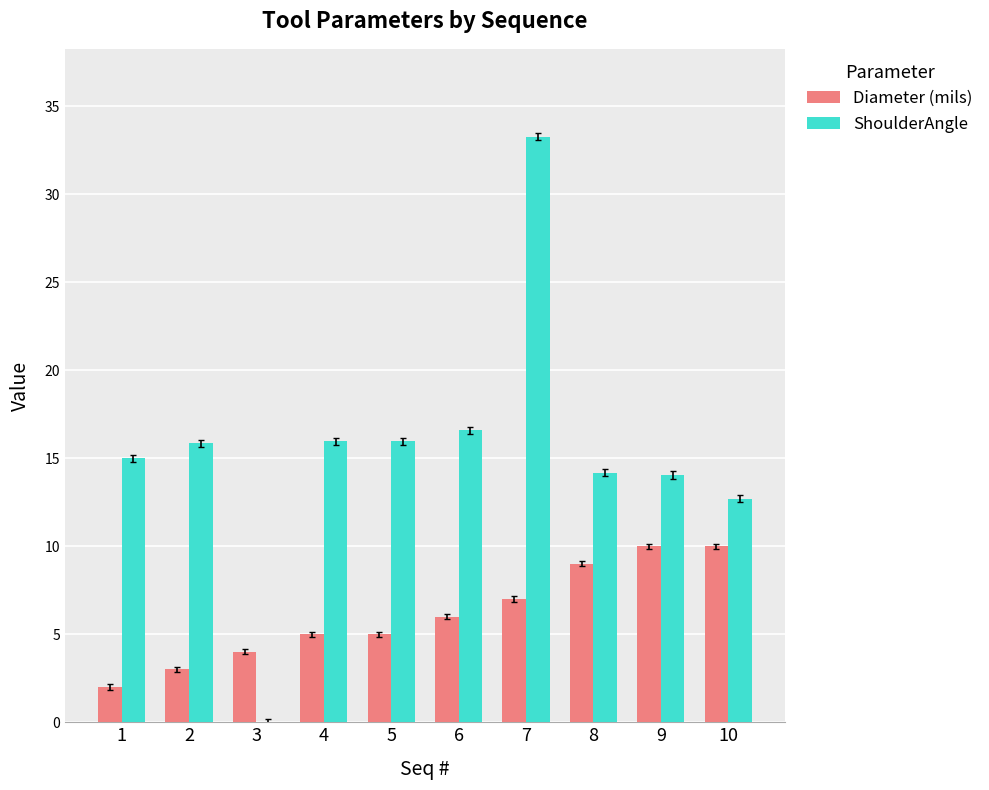

The Diameter (mils) series shows 2.0 at 1. True or false?

True